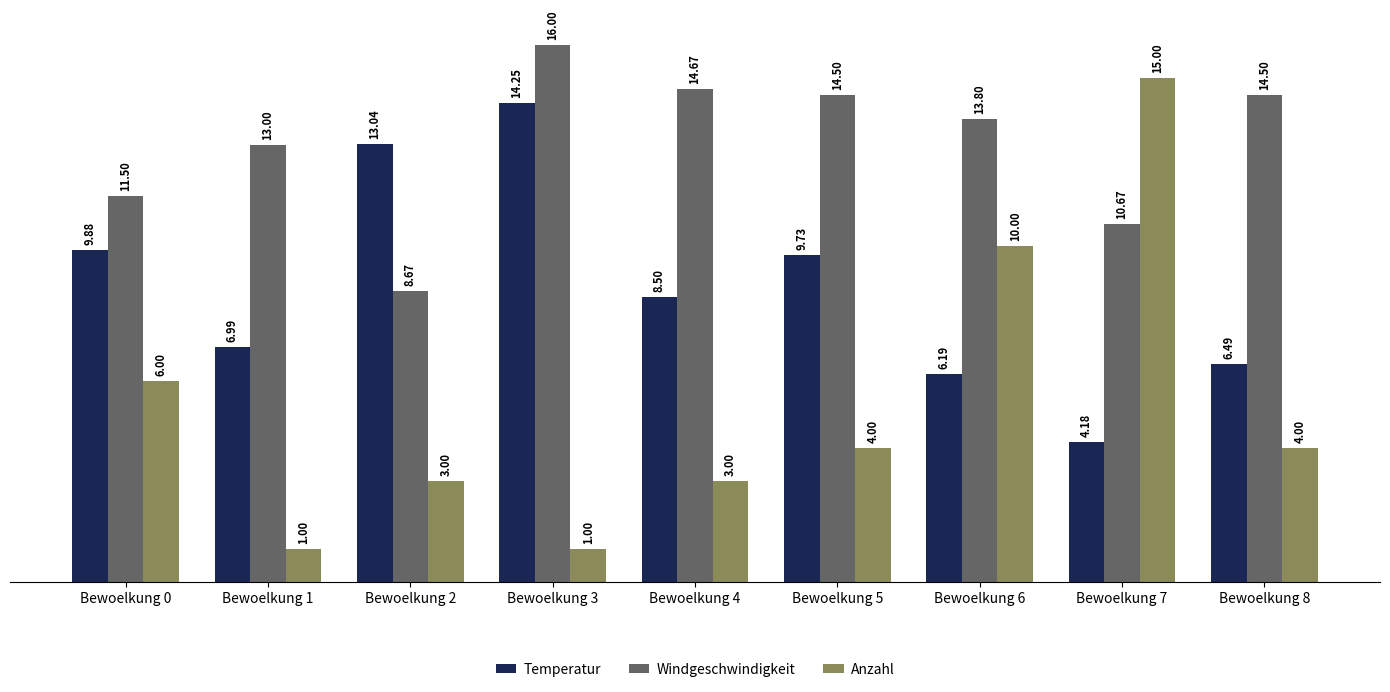

What is the value of the Anzahl bar at the 2nd from the left?

1.0